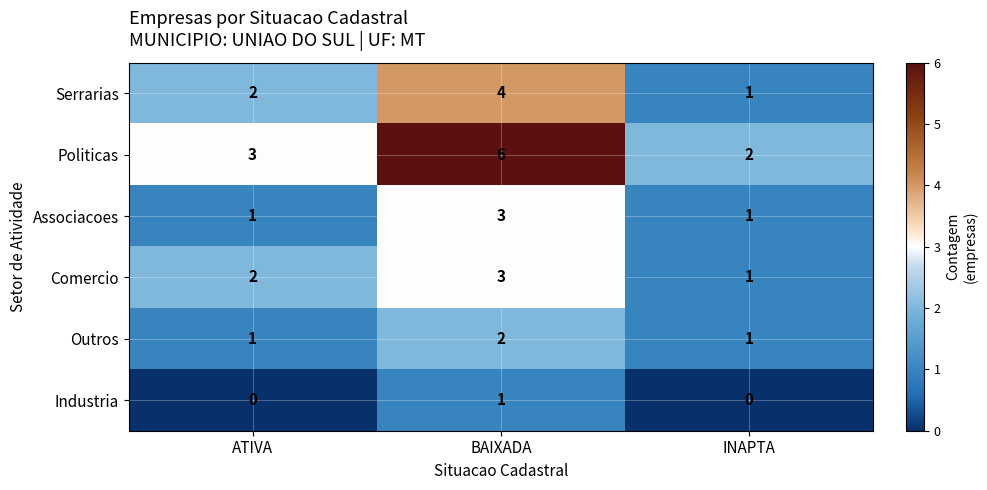

How many data points does each series have?

3